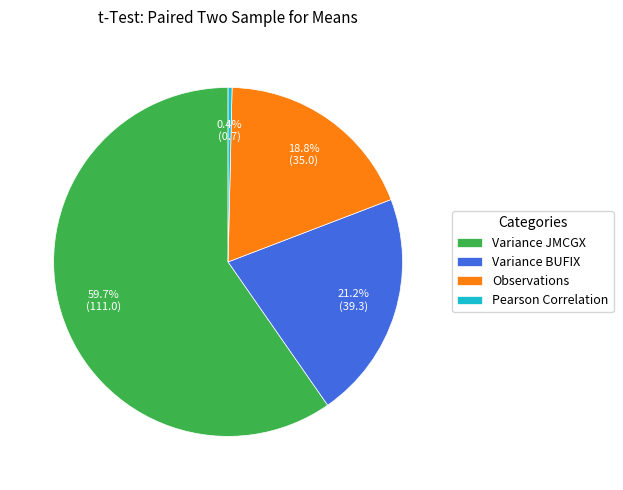

How many slices are in this pie chart?

4